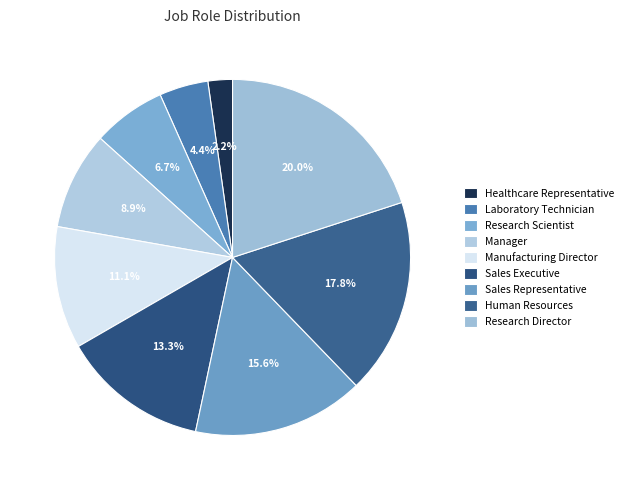

To the nearest percent, what is the difference between the largest and smallest slice percentages?

18%